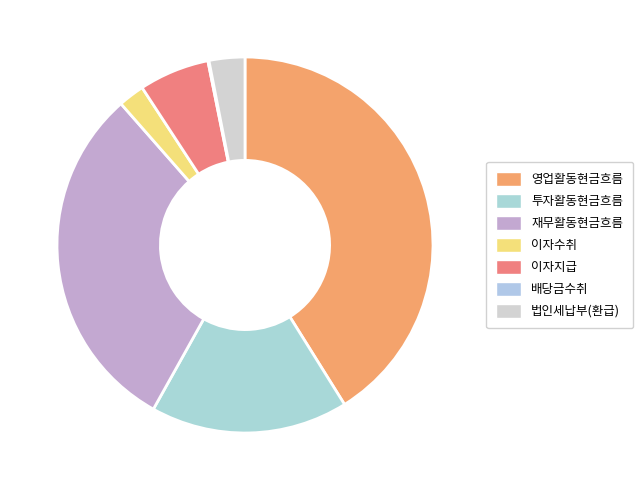

The 영업활동현금흐름 slice represents 41% of the pie. True or false?

True